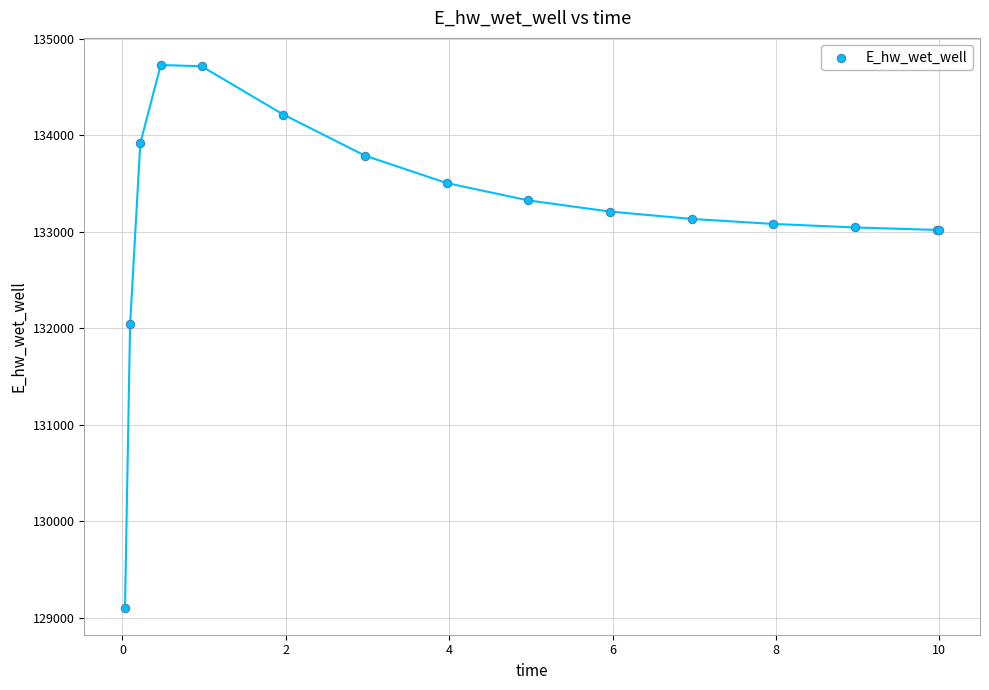

What Y value in the scatter plot is closest to 131918?

132040.9